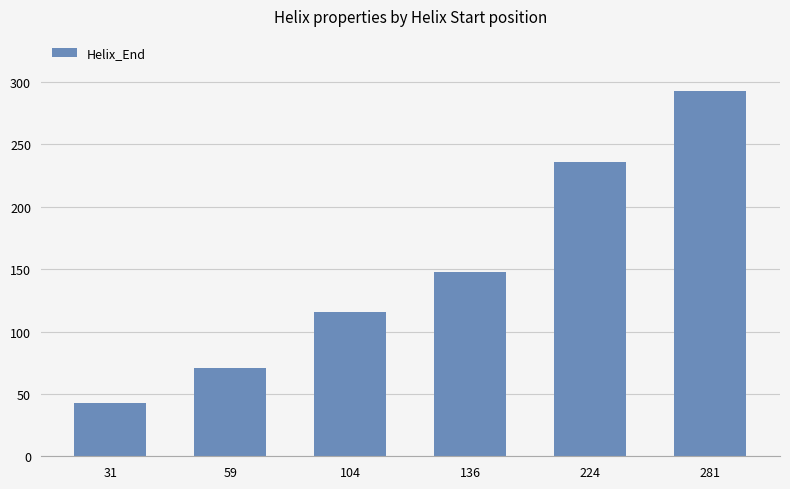

At which label is the value closest to 168?

136